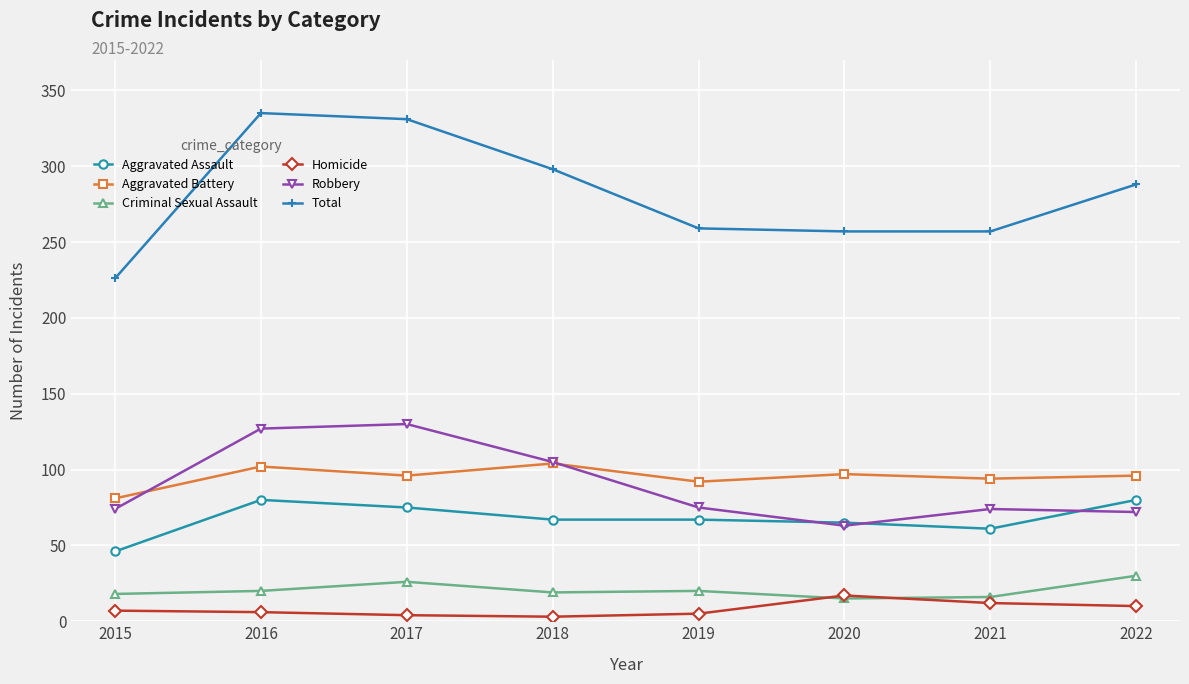

How many values in the Aggravated Assault series are below 67?

3